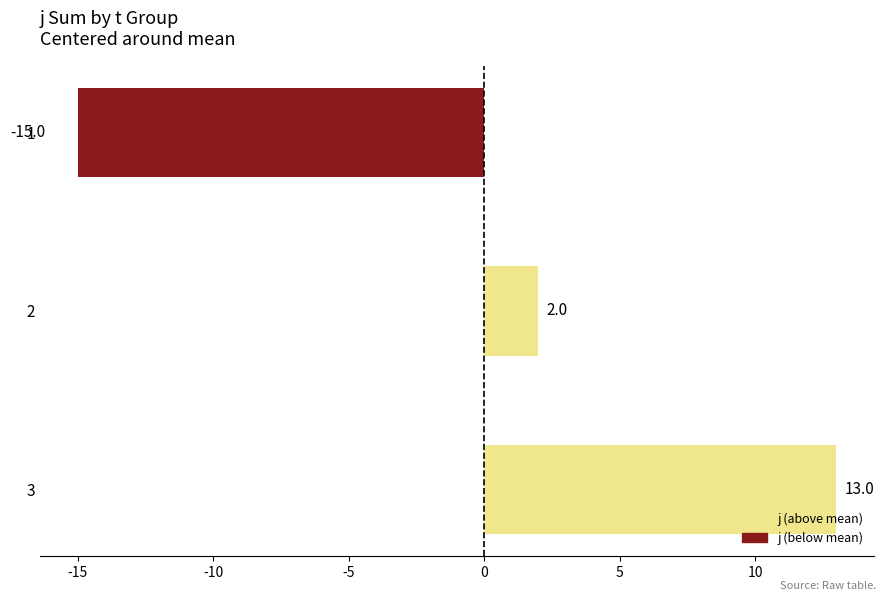

Does the chart contain any negative values?

Yes